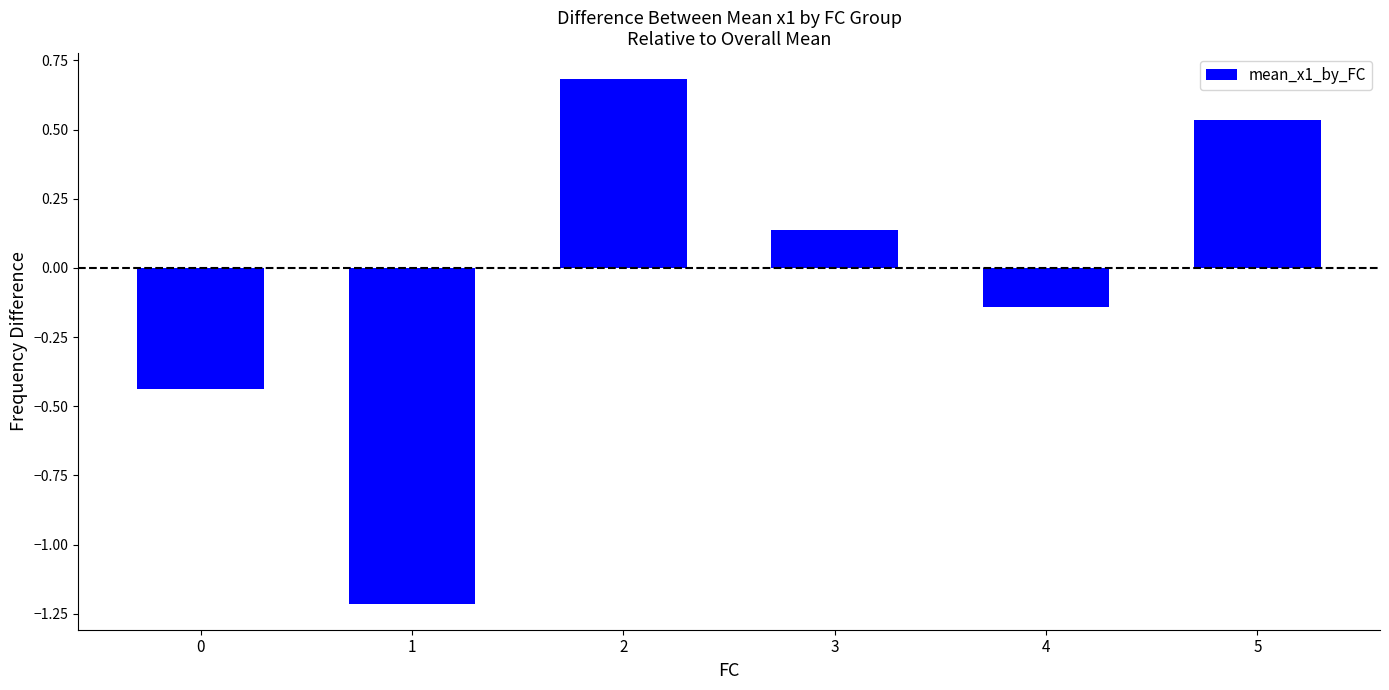

The chart shows a value of -1.7 at 1. True or false?

False